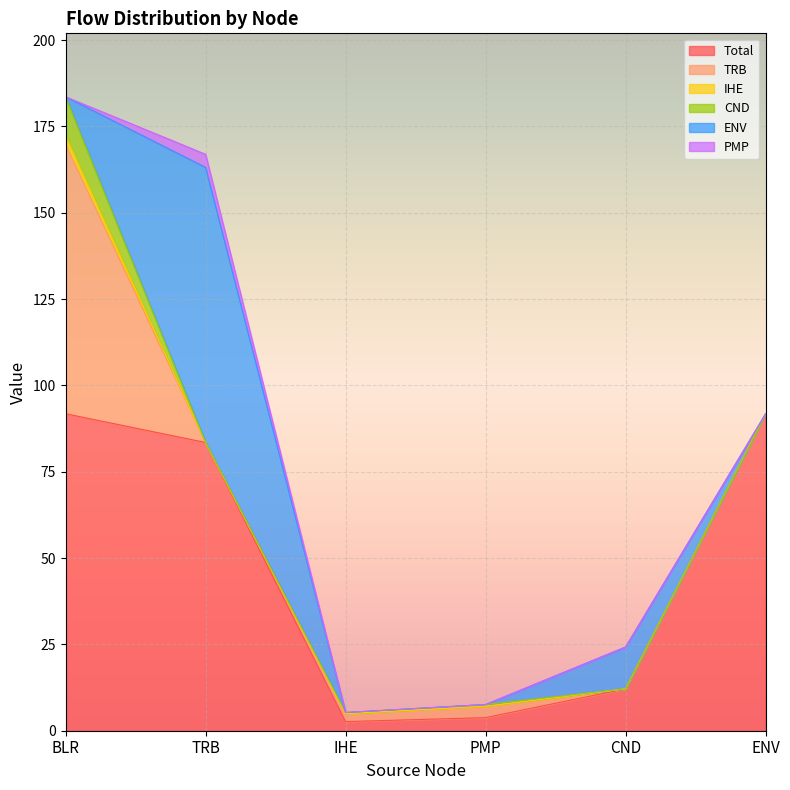

At which category is the sum across all series the highest?

BLR